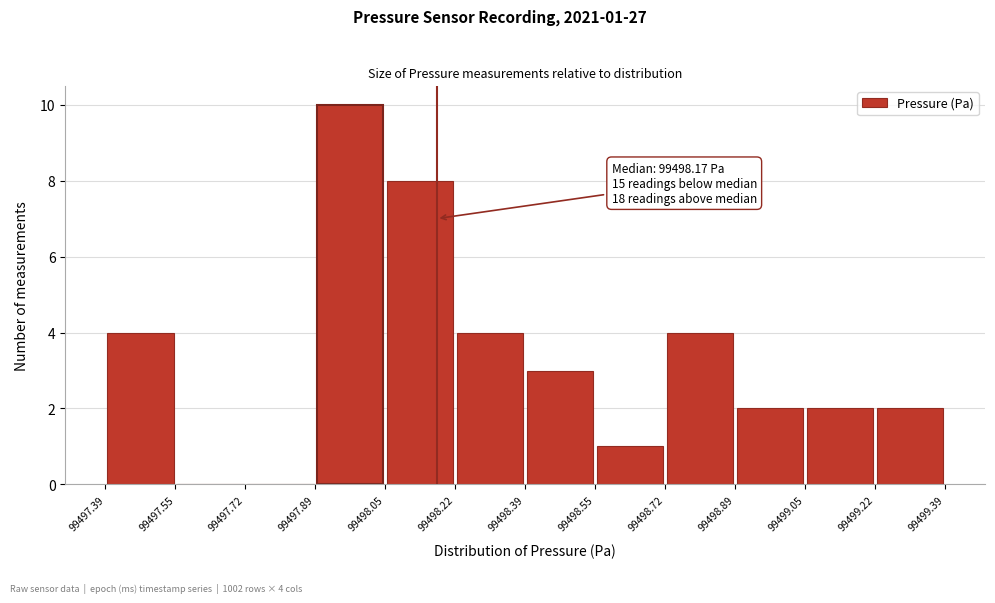

Over which range of the x-axis is the bar tallest?

99497.89 to 99498.05